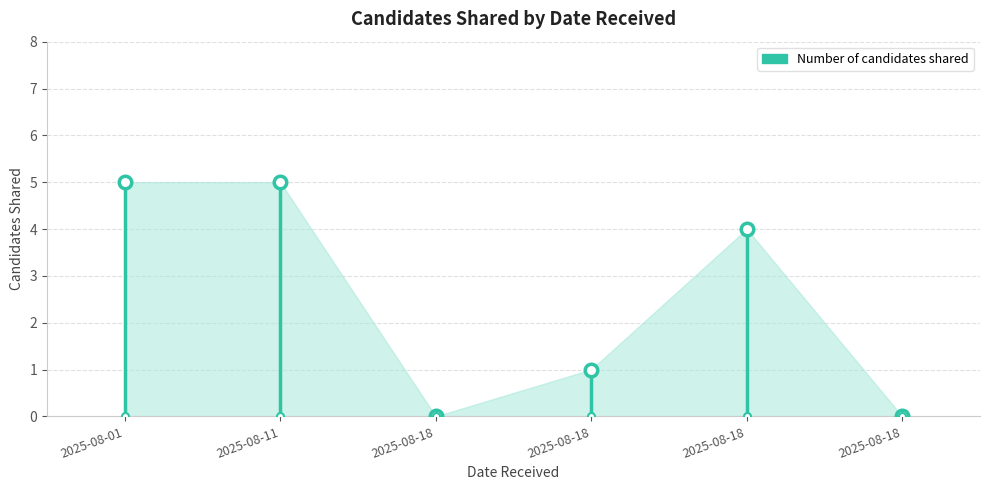

How many data points does each series have?

6